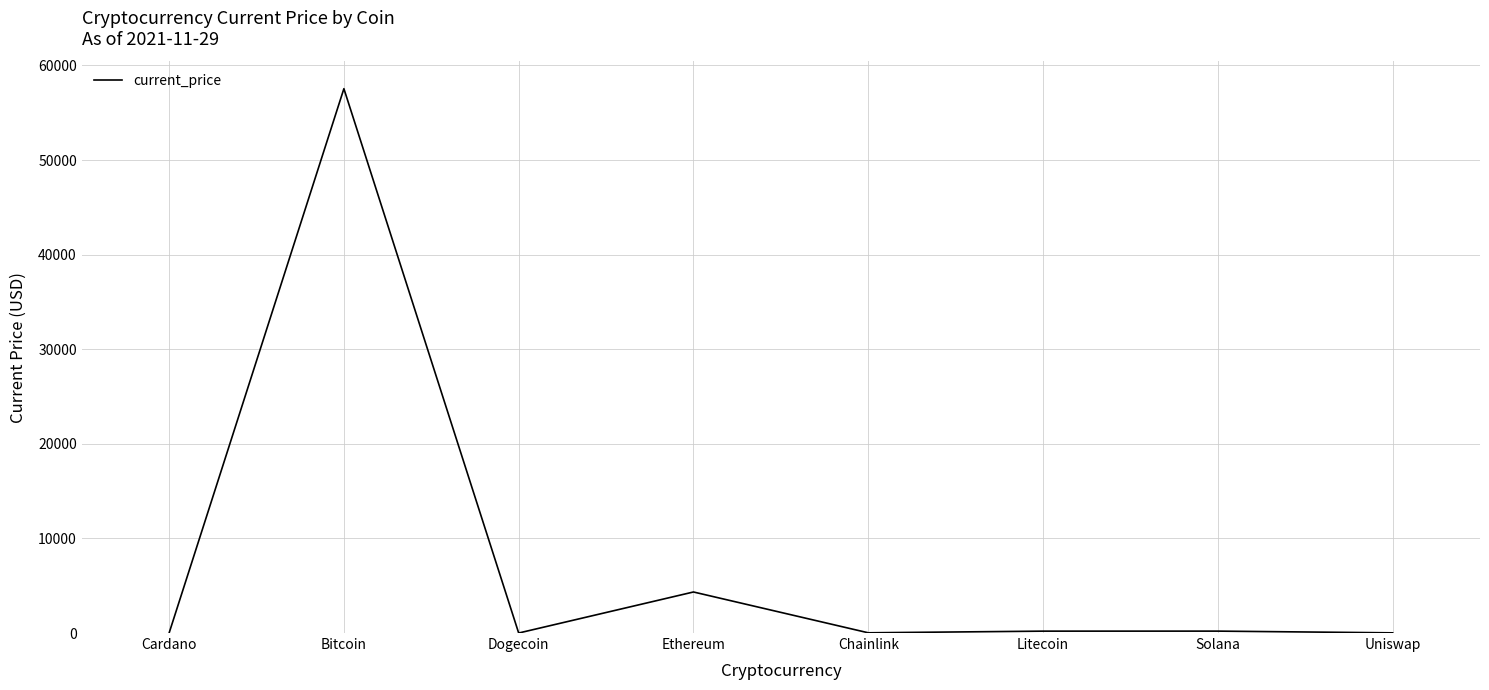

True or false: there are more than 0 points higher than both neighbors.

True